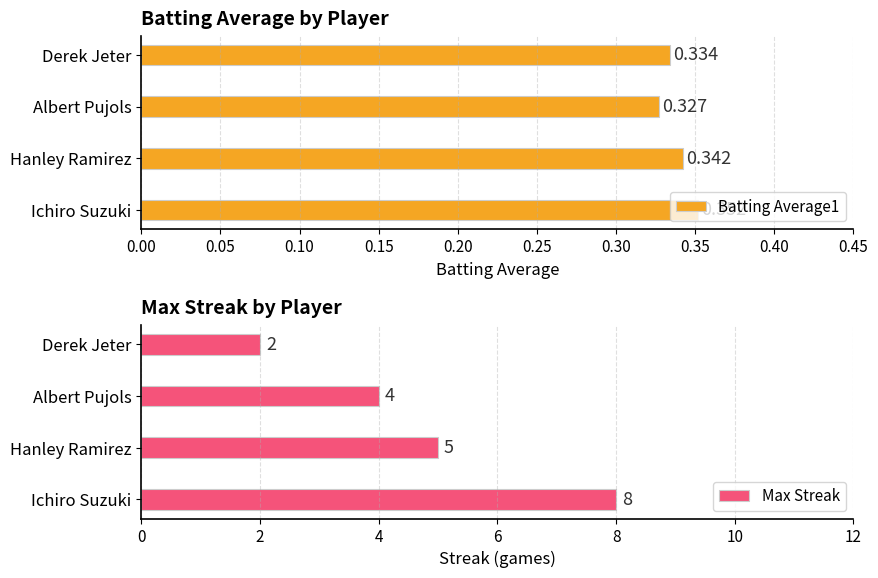

List the labels in order of Batting Average1 value, smallest first.

Albert Pujols, Derek Jeter, Hanley Ramirez, Ichiro Suzuki